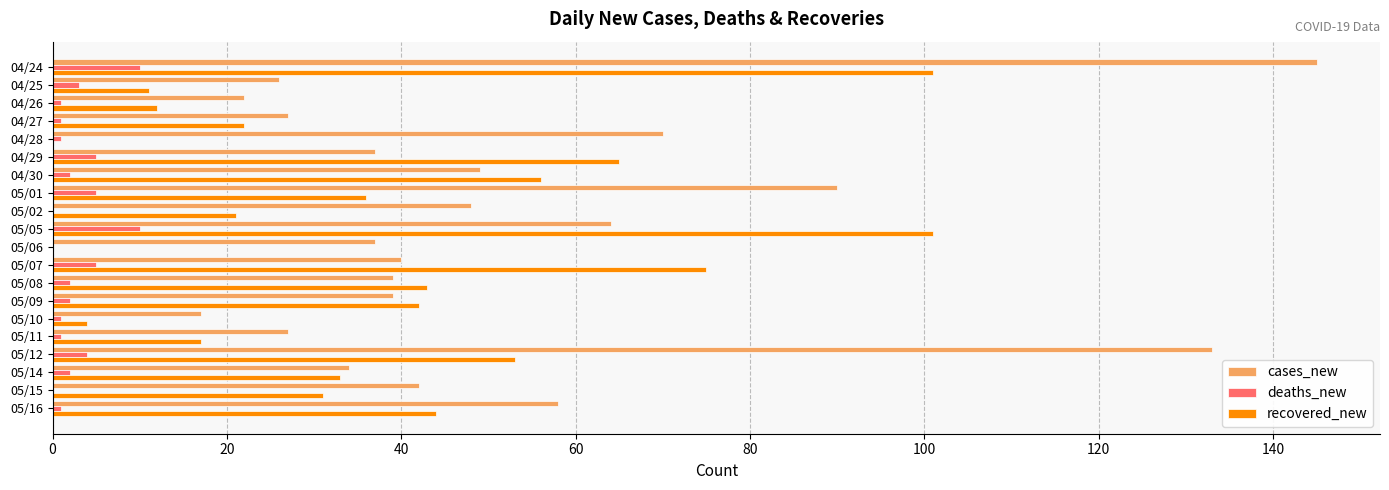

Which series changed the most between 04/25 and 05/12?

cases_new